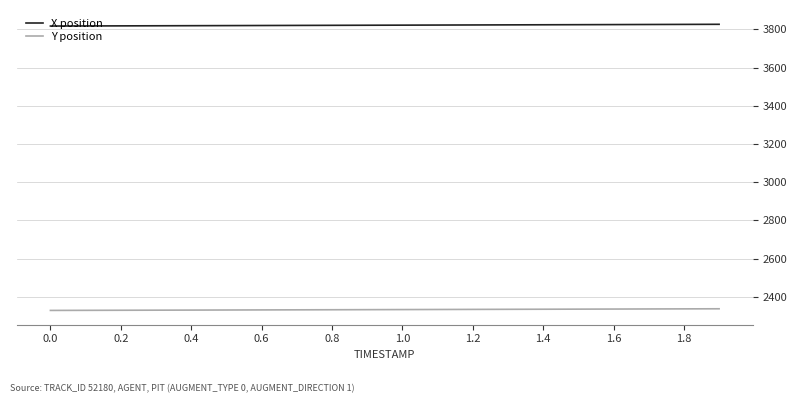

At how many categories does at least one series exceed 2502?

20